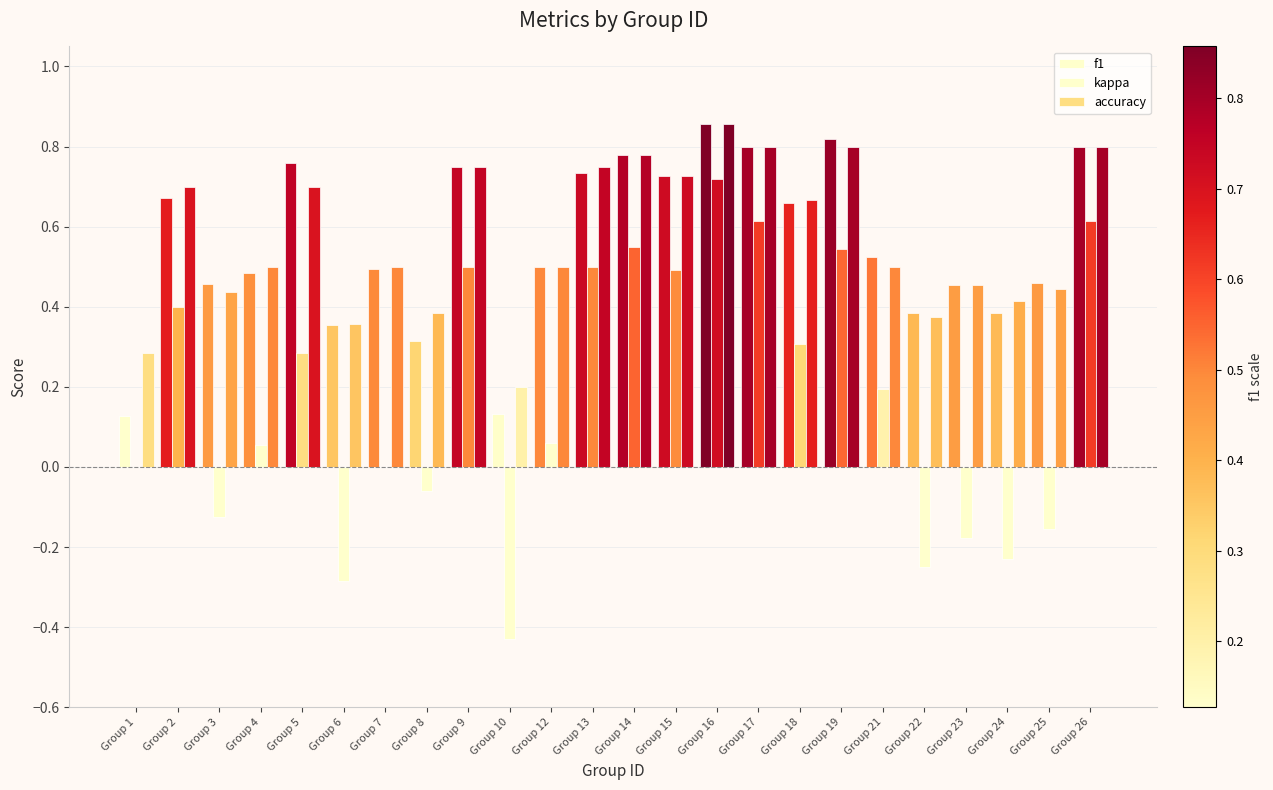

What is the difference between the highest and lowest values at Group 19?

0.3